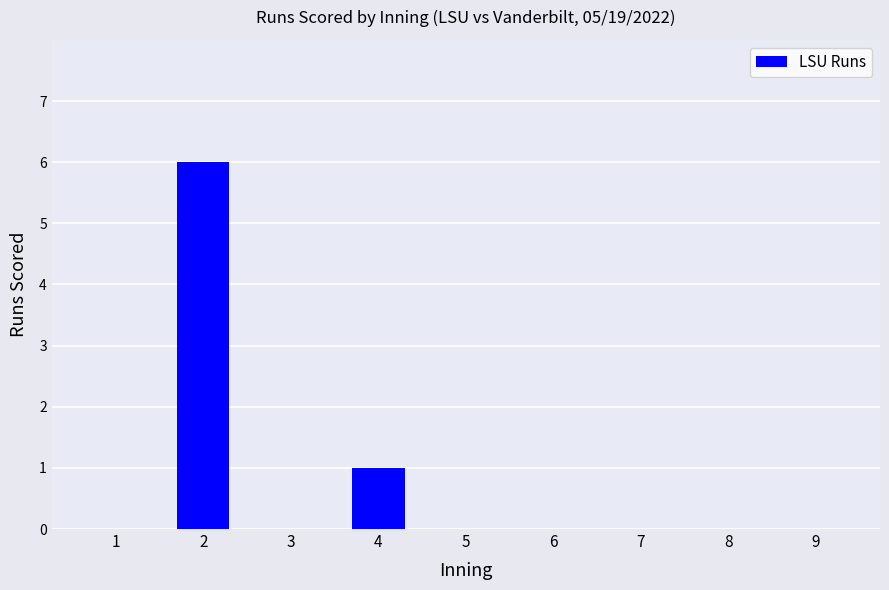

Reading left to right, list all the values displayed in this chart.

0	6	0	1	0	0	0	0	0